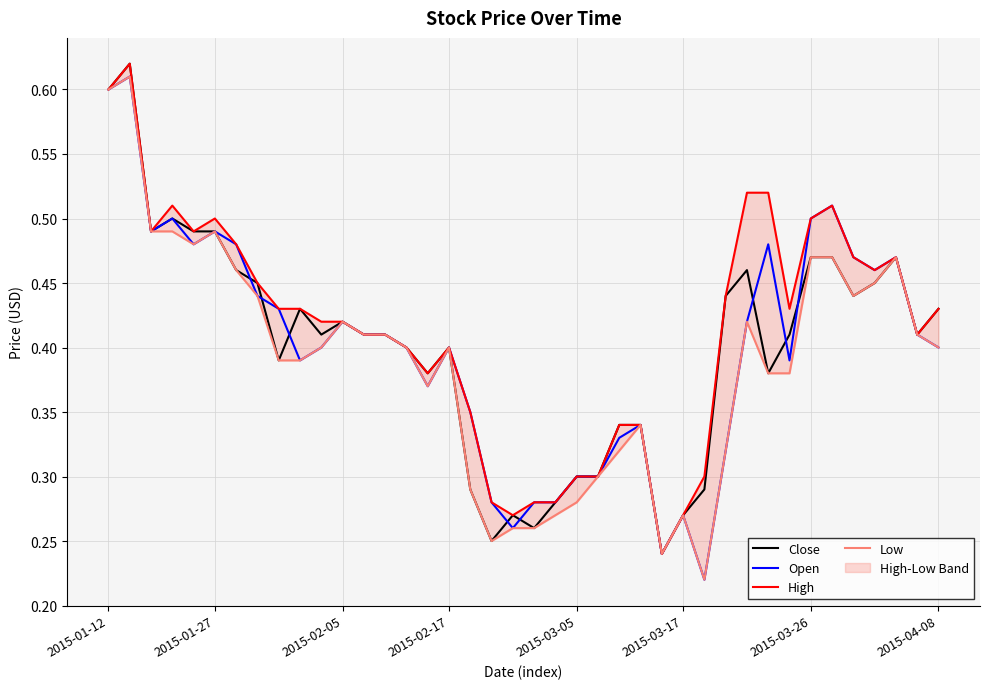

What is the sum of all Open values?

16.0